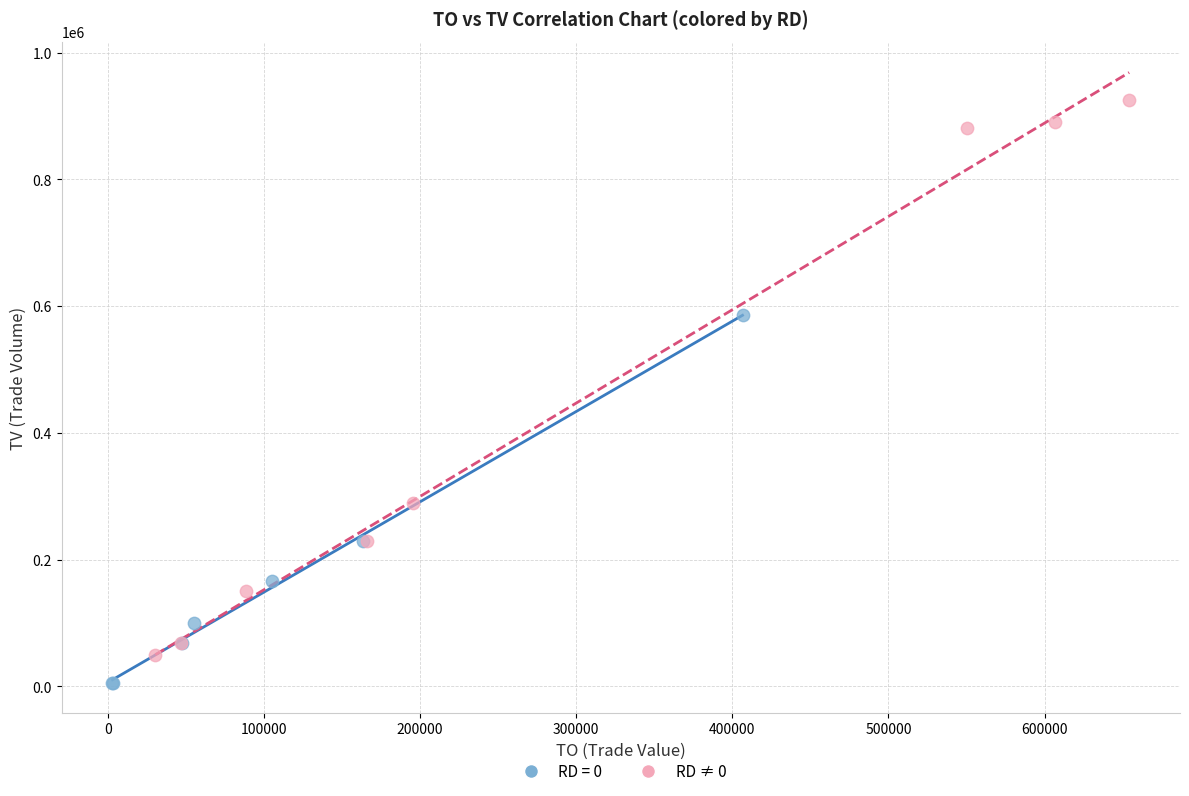

Which series contains the lowest Y value?

RD = 0